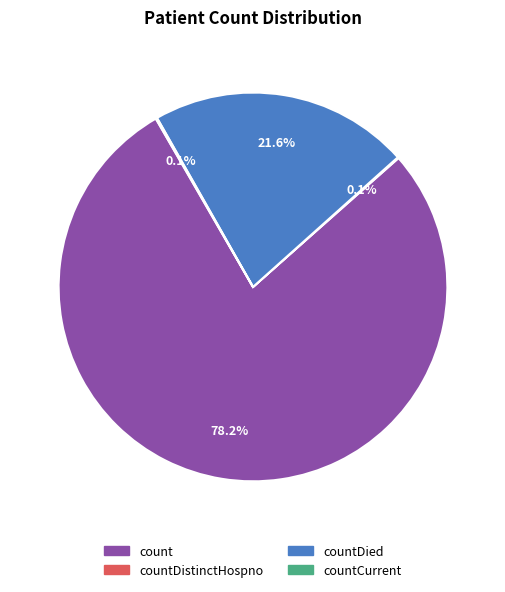

Does any single category account for the majority?

Yes